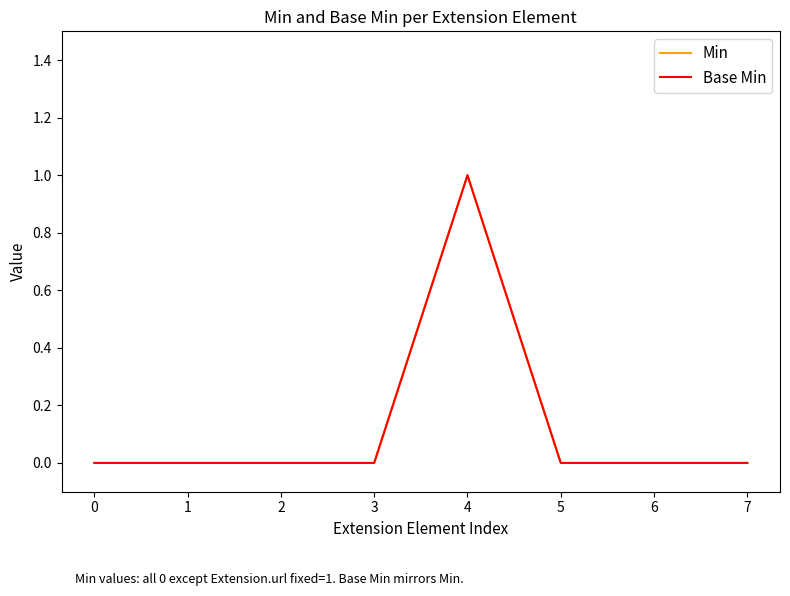

Is this an area chart (filled region under the line)?

No